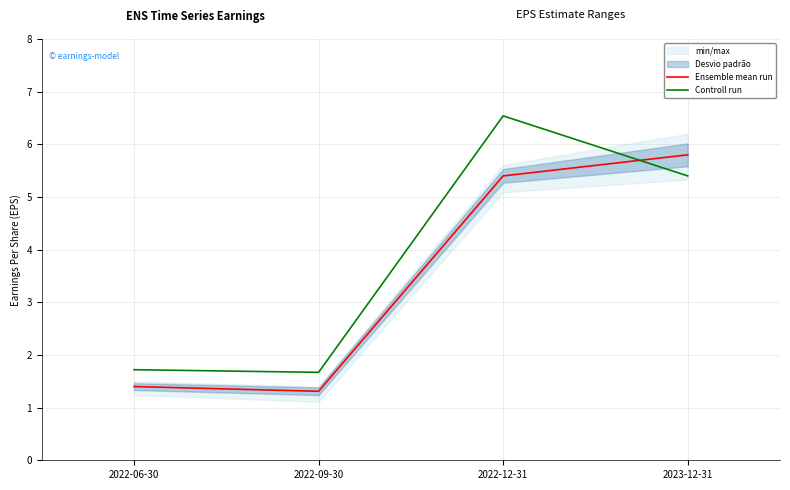

Which label corresponds to the largest value in the chart?

2022-12-31